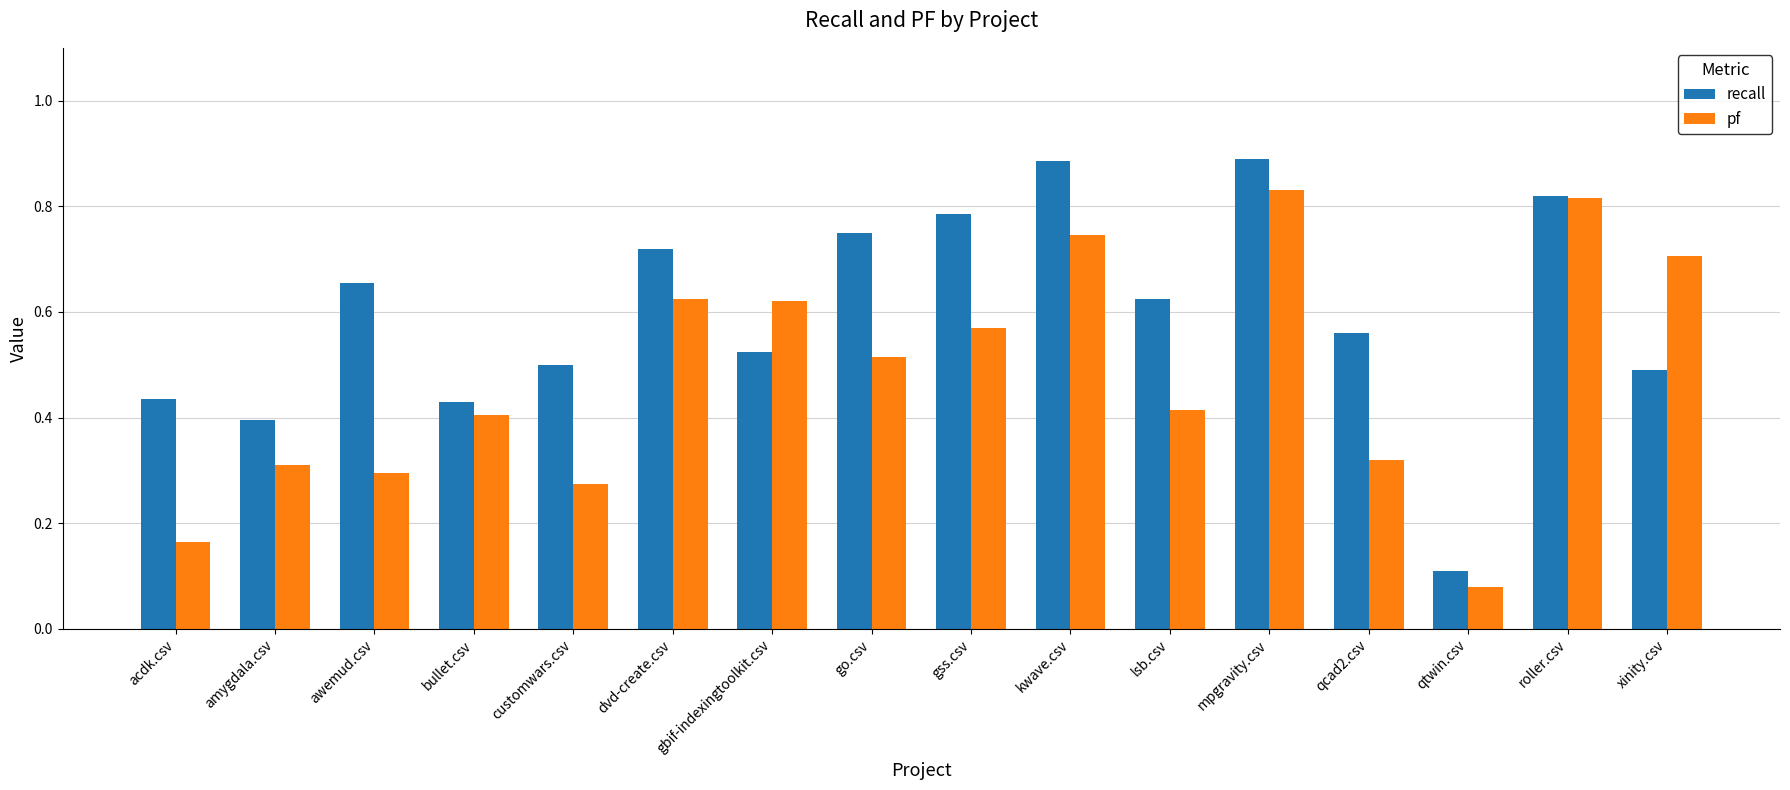

At how many categories does at least one series exceed 0?

16